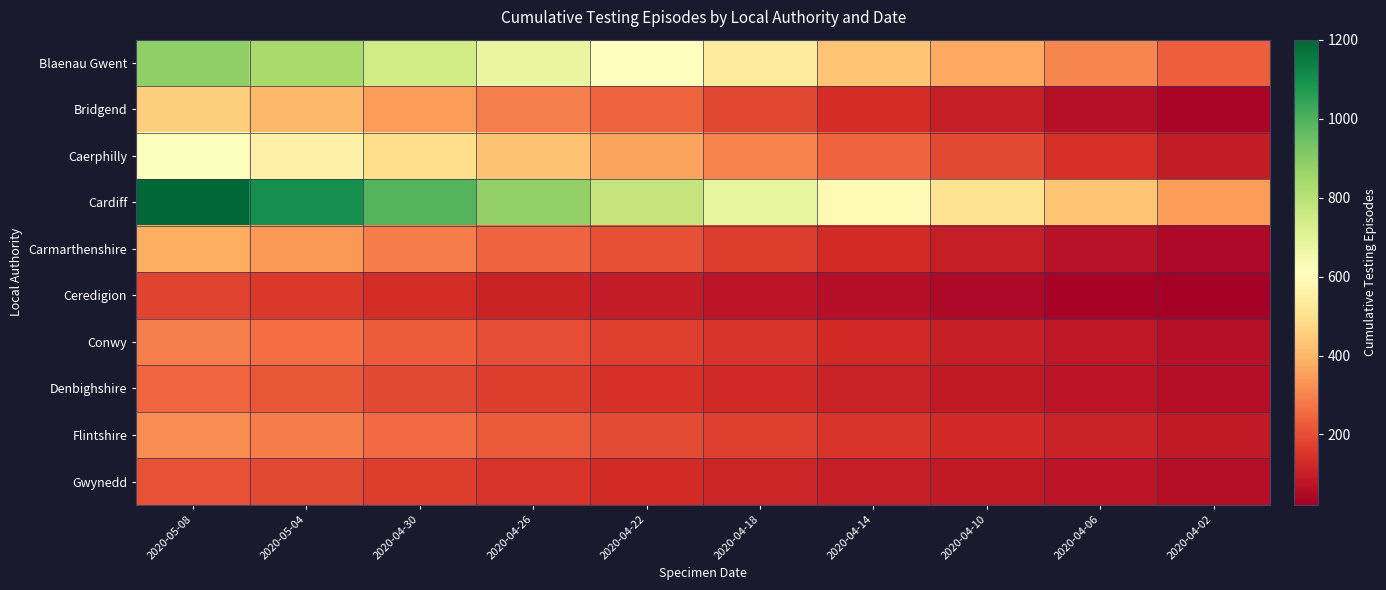

Which series has the largest total across all categories?

Cardiff